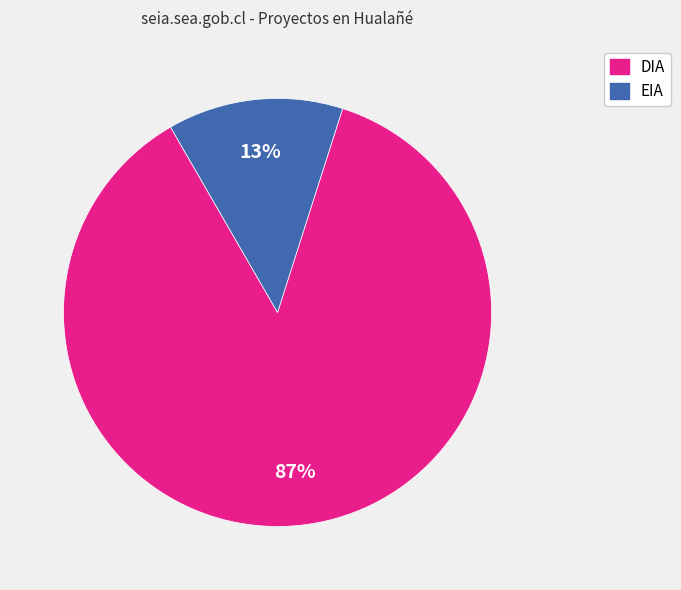

How many slices are in this pie chart?

2